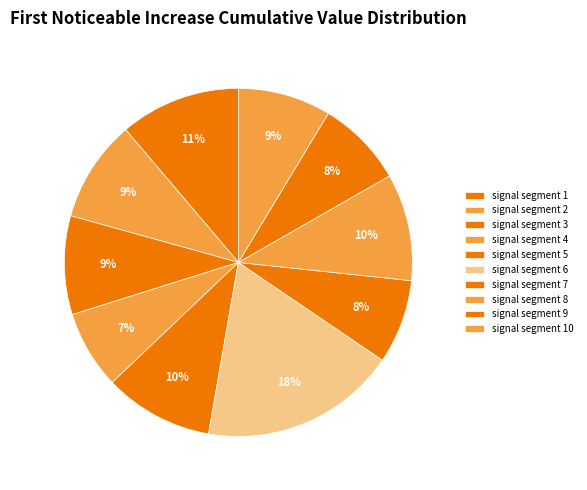

Is it true that signal segment 7 is 1% of the pie?

False